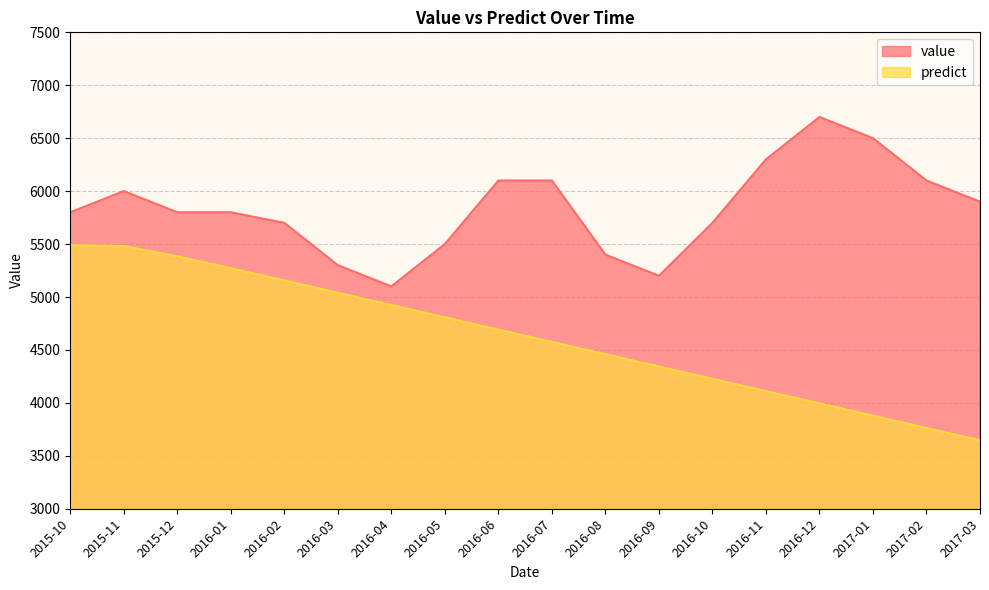

Rank the categories by value value from highest to lowest.

2016-12, 2017-01, 2016-11, 2016-06, 2016-07, 2017-02, 2015-11, 2017-03, 2015-10, 2015-12, 2016-01, 2016-02, 2016-10, 2016-05, 2016-08, 2016-03, 2016-09, 2016-04